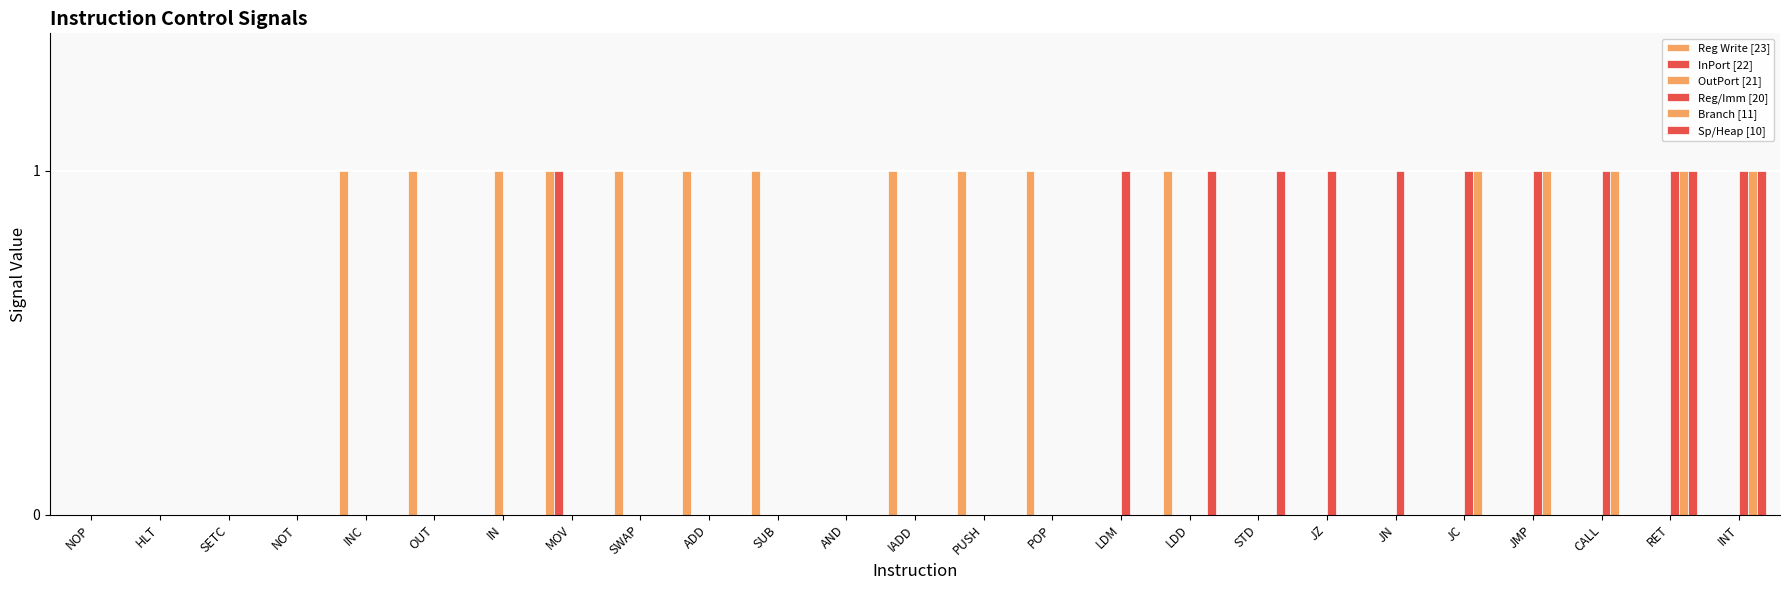

Is it true that Sp/Heap [10] equals -1 at PUSH?

False